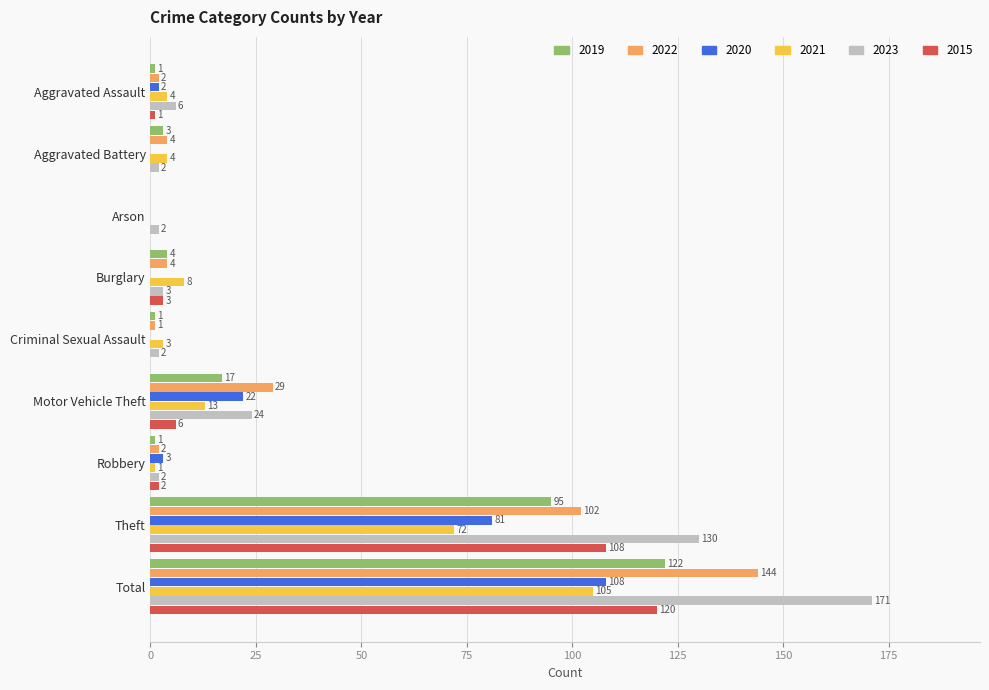

The value of 2023 at Criminal Sexual Assault is 2. True or false?

True